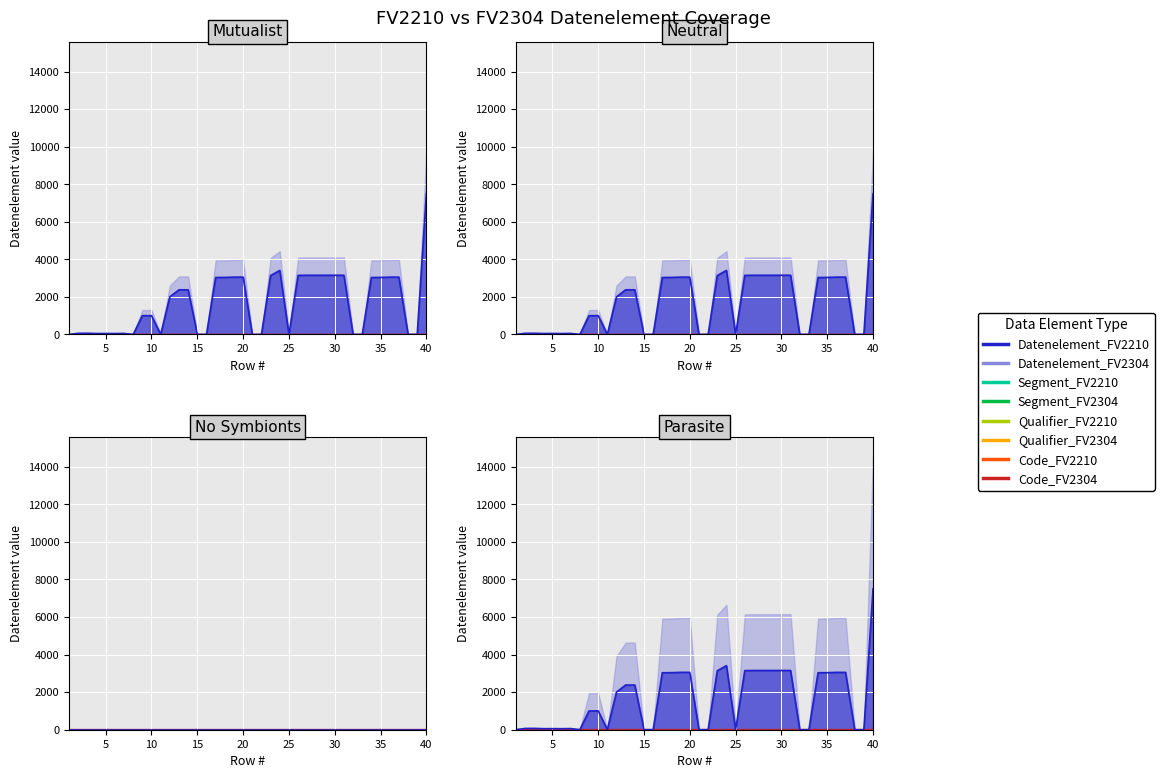

Which category has the lowest value in the Datenelement_FV2210 series?

1